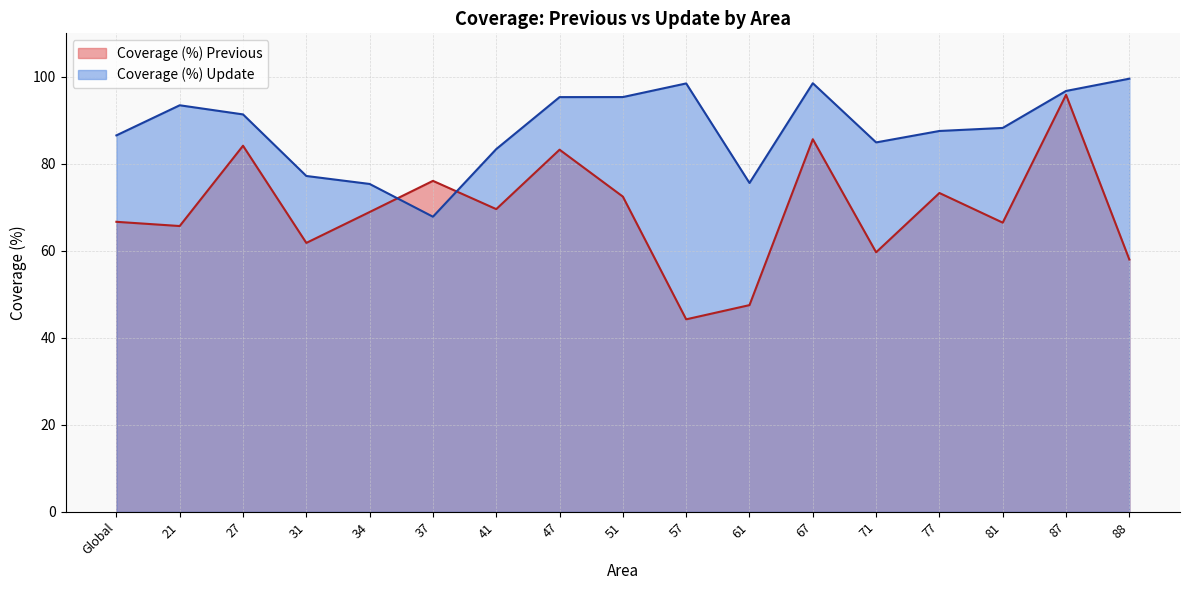

Which has a higher value, 31 or 34?

34